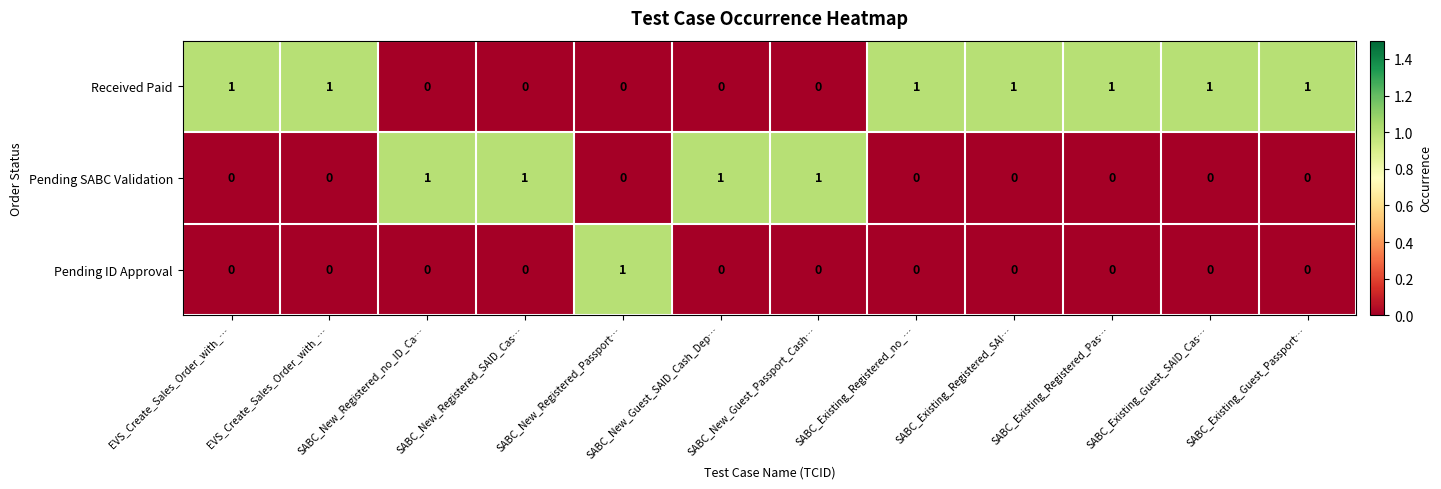

Count the number of categories in the chart.

12